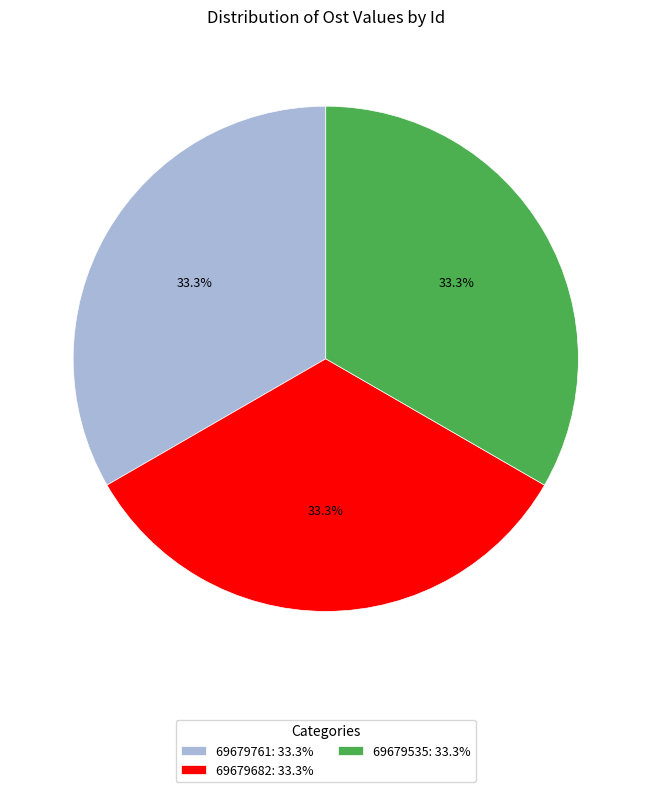

Do 69679682: 33.3% and 69679761: 33.3% together represent more than half of the pie?

Yes